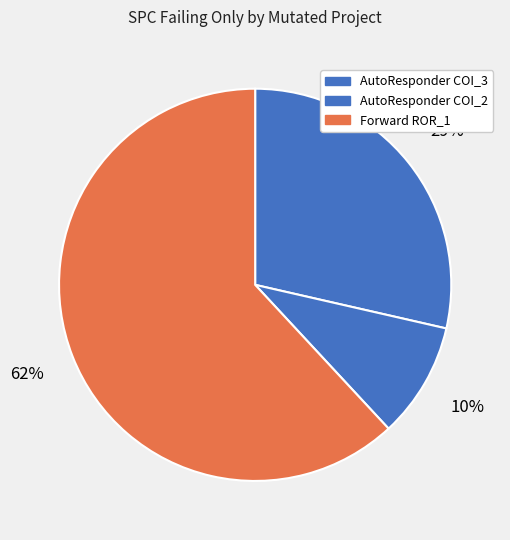

How many segments does this pie chart have?

3